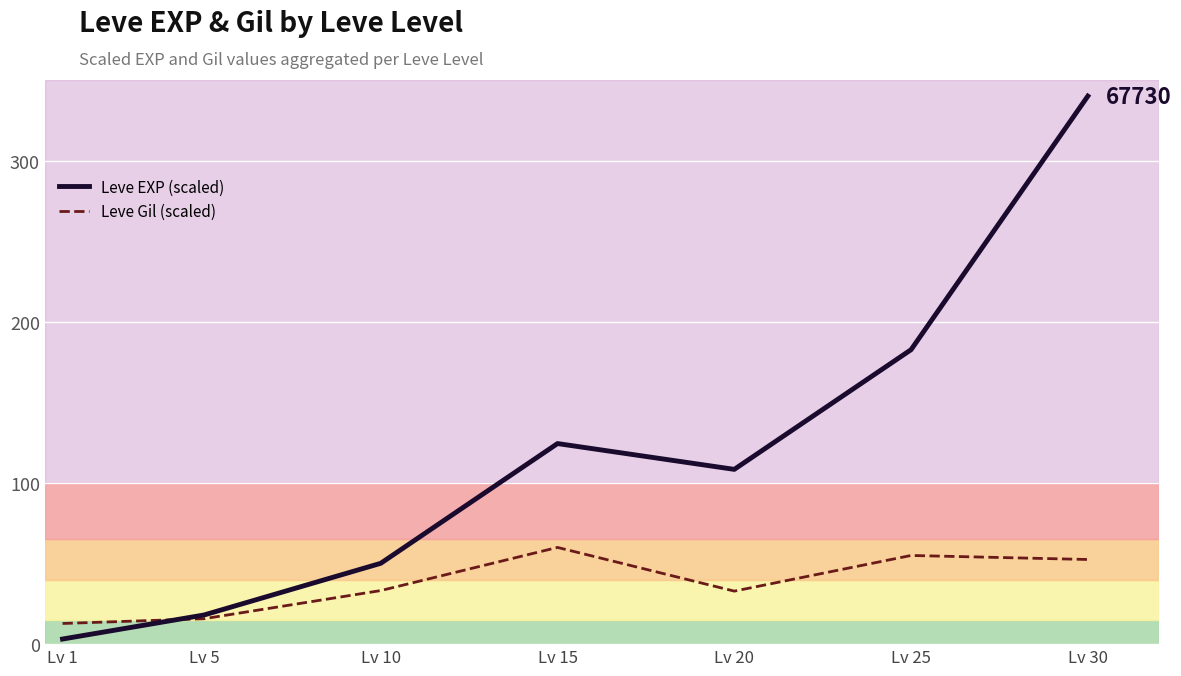

Is this an area chart (filled region under the line)?

No